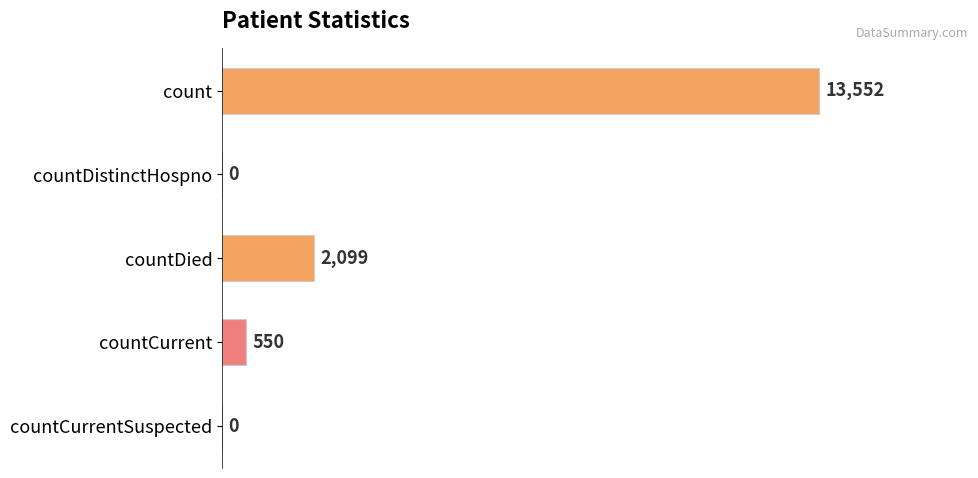

How many data points does each series have?

5